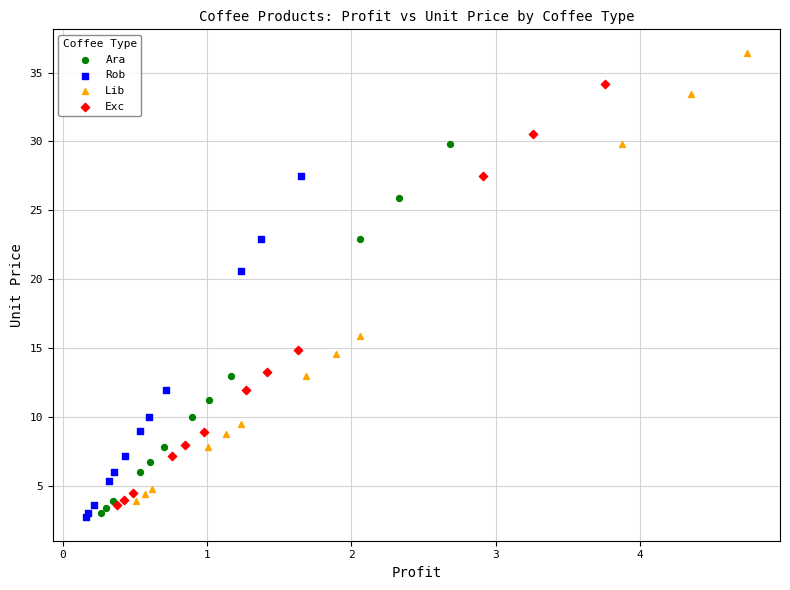

Which series reaches the maximum Y coordinate?

Lib